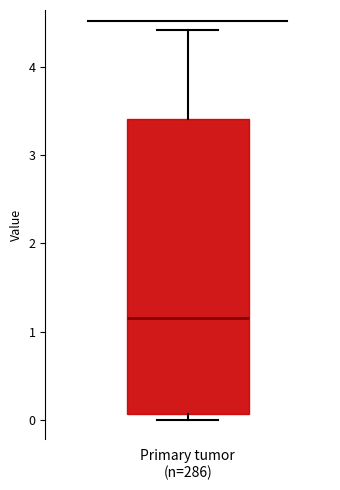

Where does the upper whisker of the box for Primary tumor (n=286) end on the y-axis? The values are not printed on the chart, so give them approximately, as read against the axis.

4.4